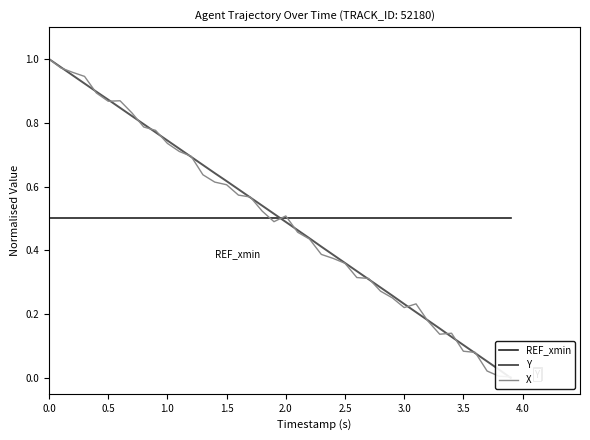

True or false: Y has more than 0 interior local peaks.

False